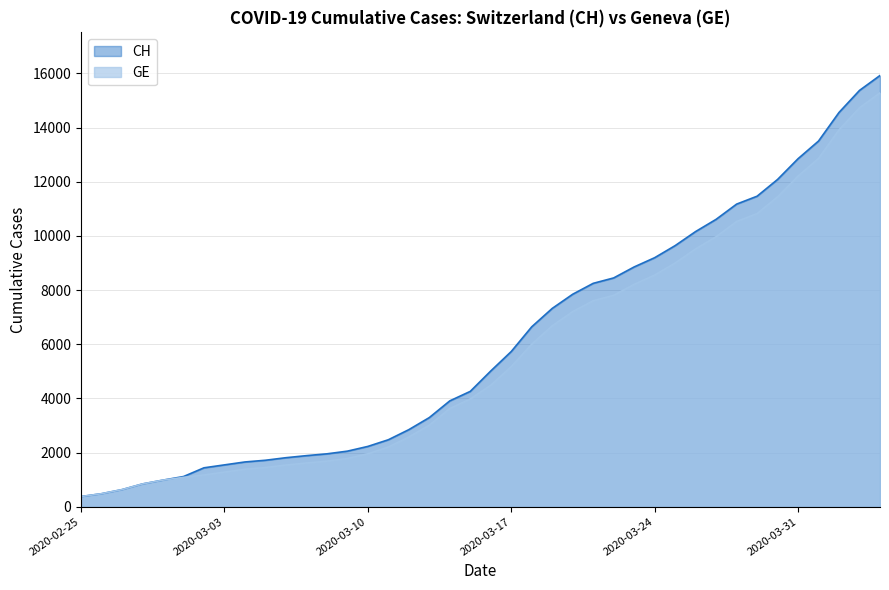

Count the number of data series in this chart.

2